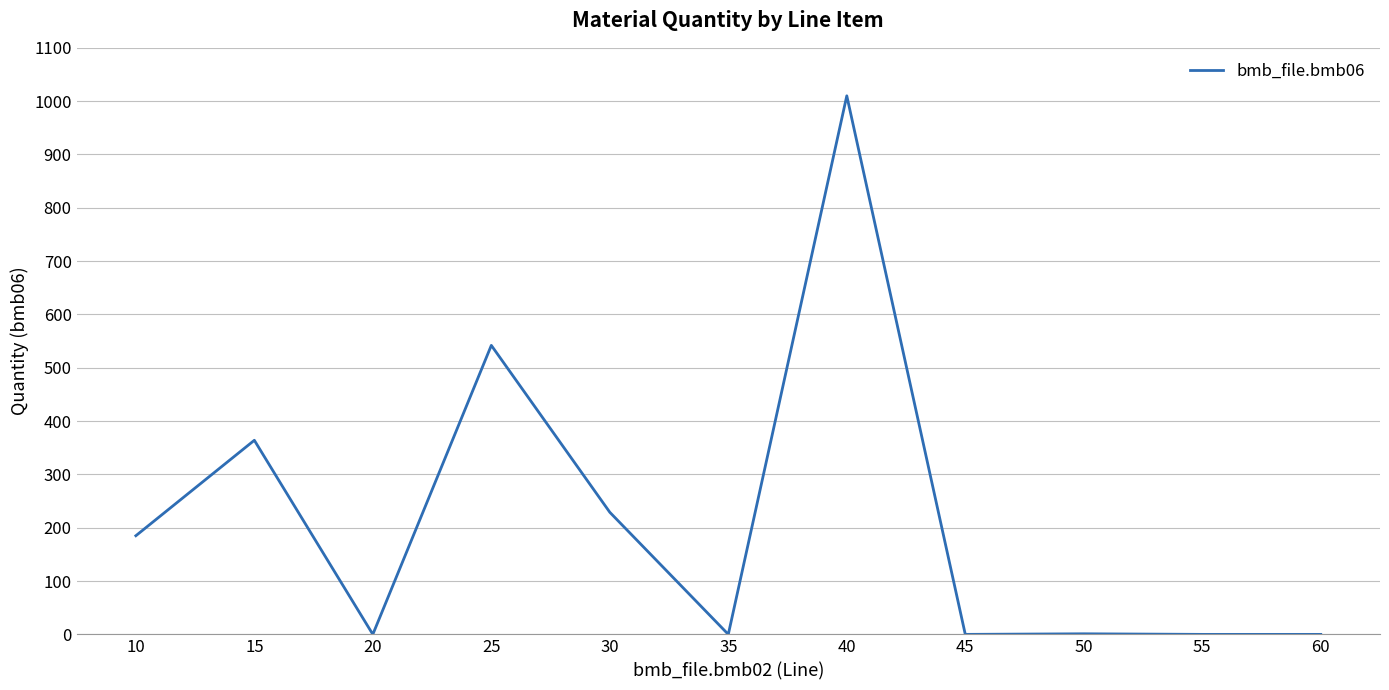

True or false: the data shows -419.6 at 35.

False